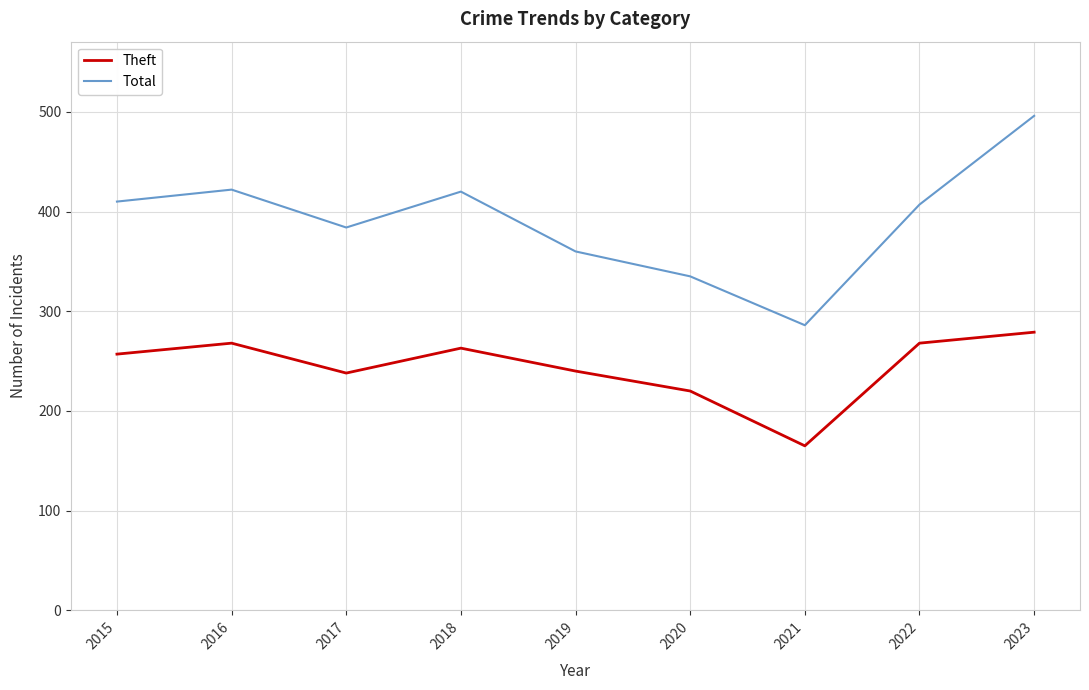

Which series changed the most between 2020 and 2022?

Total